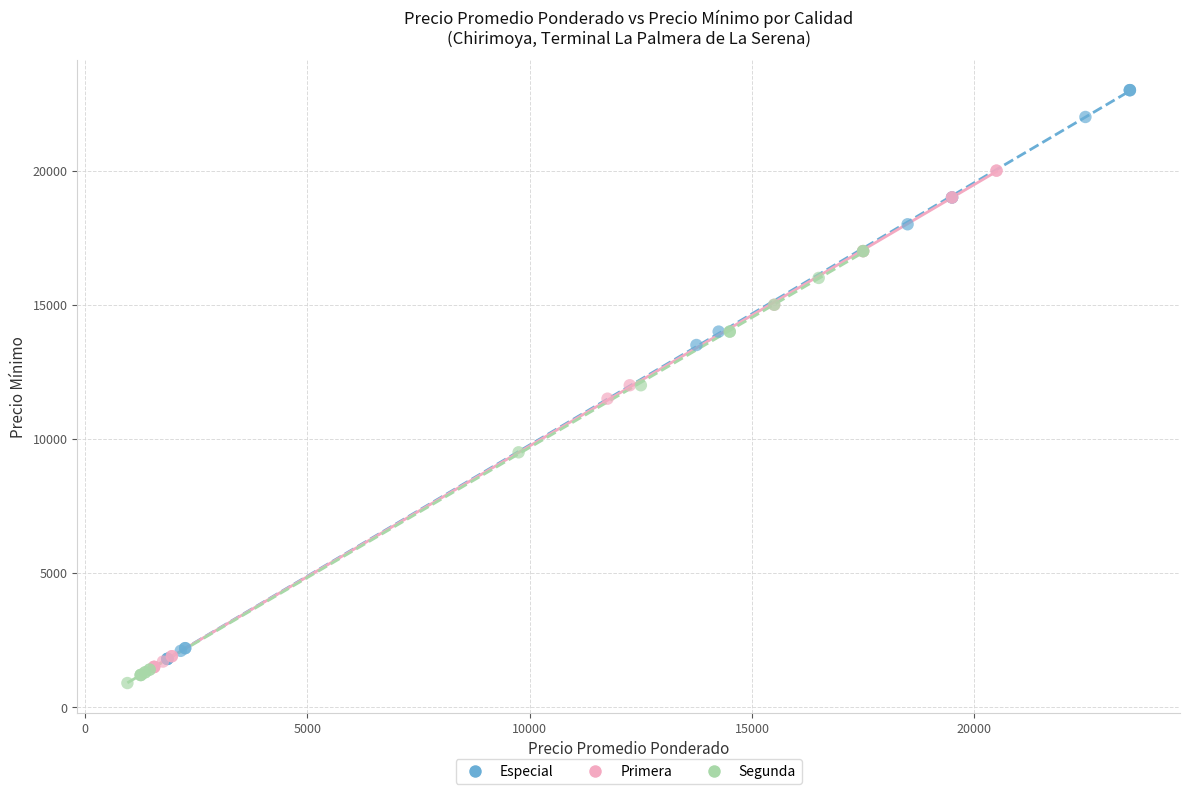

Which series has the largest Y range (max minus min)?

Especial